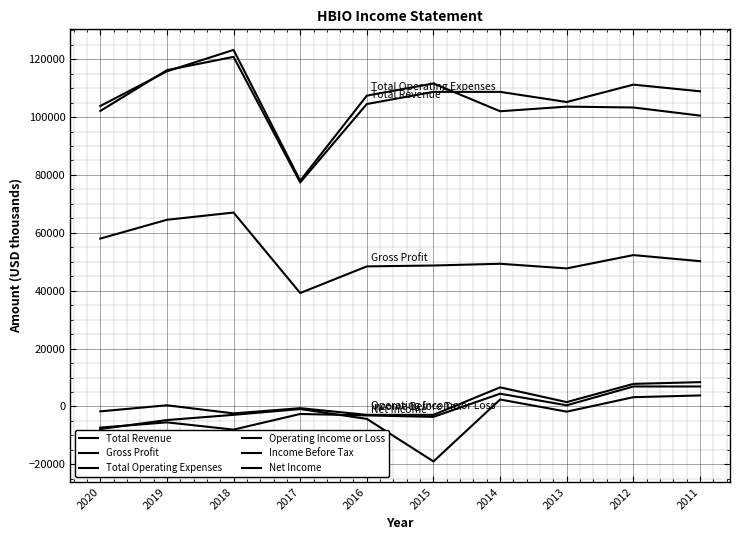

How many lines are shown in the chart?

6